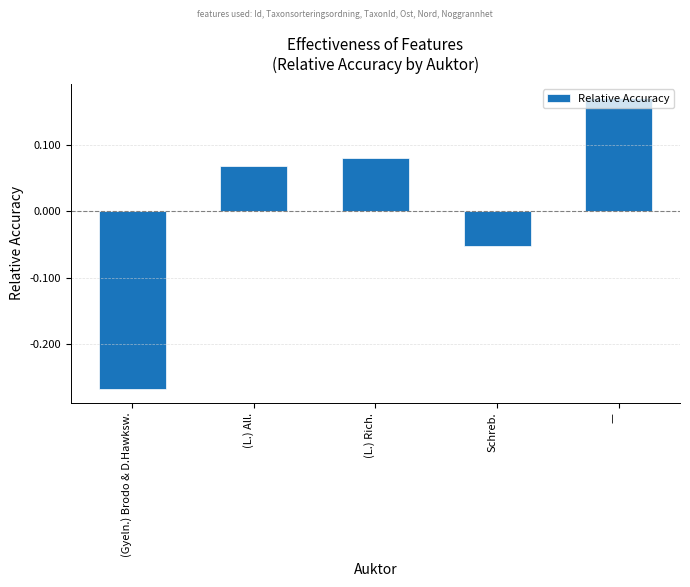

What is the label of the 3rd bar from the left?

(L.) Rich.